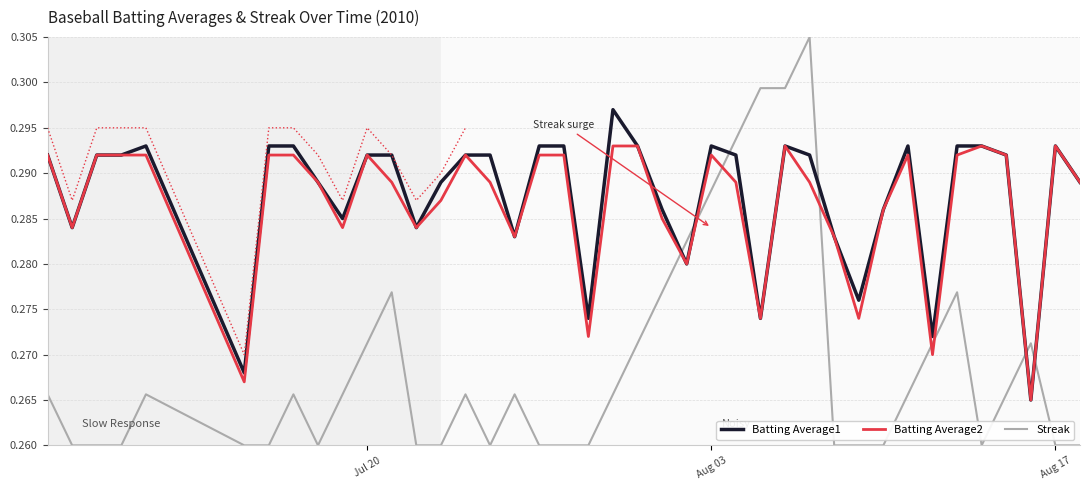

Which series has the widest spread of values?

Streak